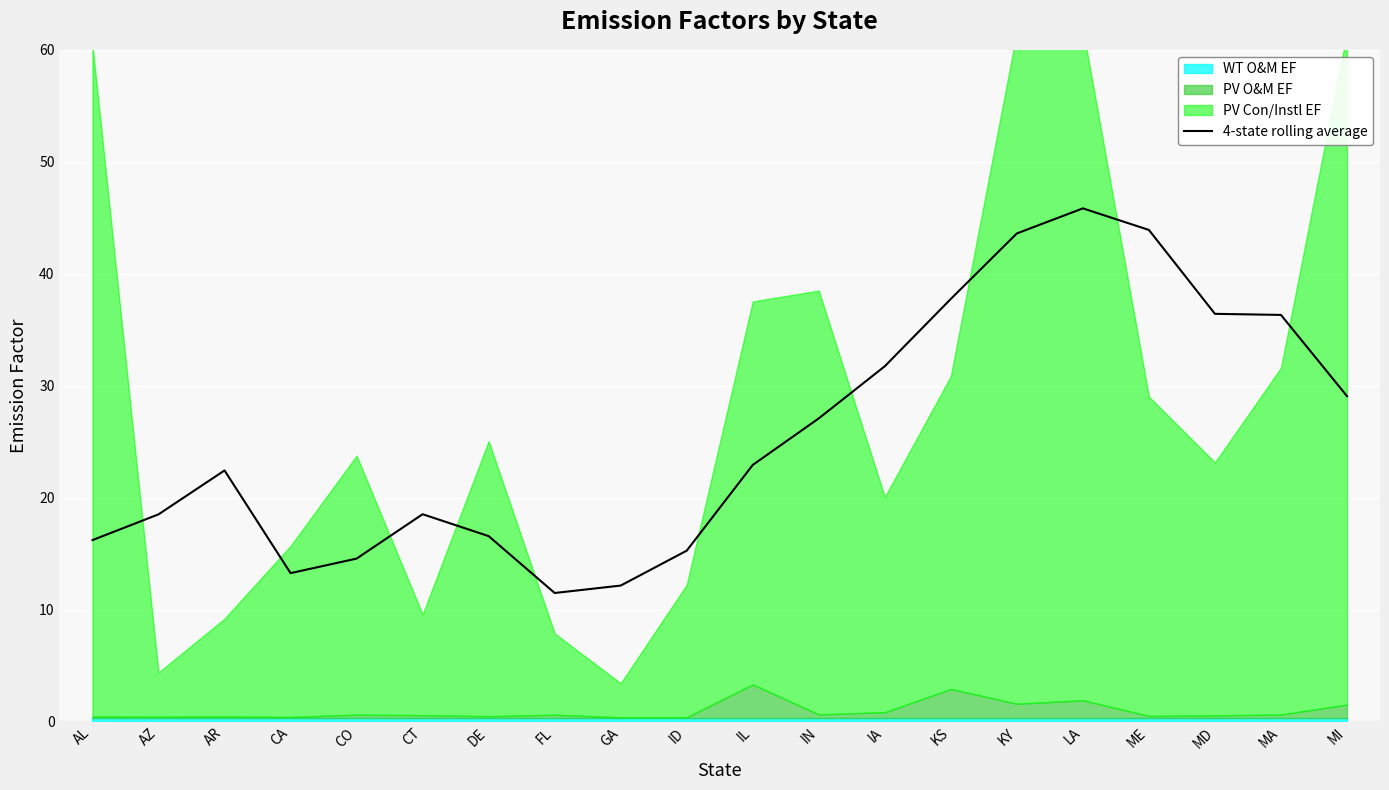

What is the ratio of the value at AZ to the value at FL?

1.6